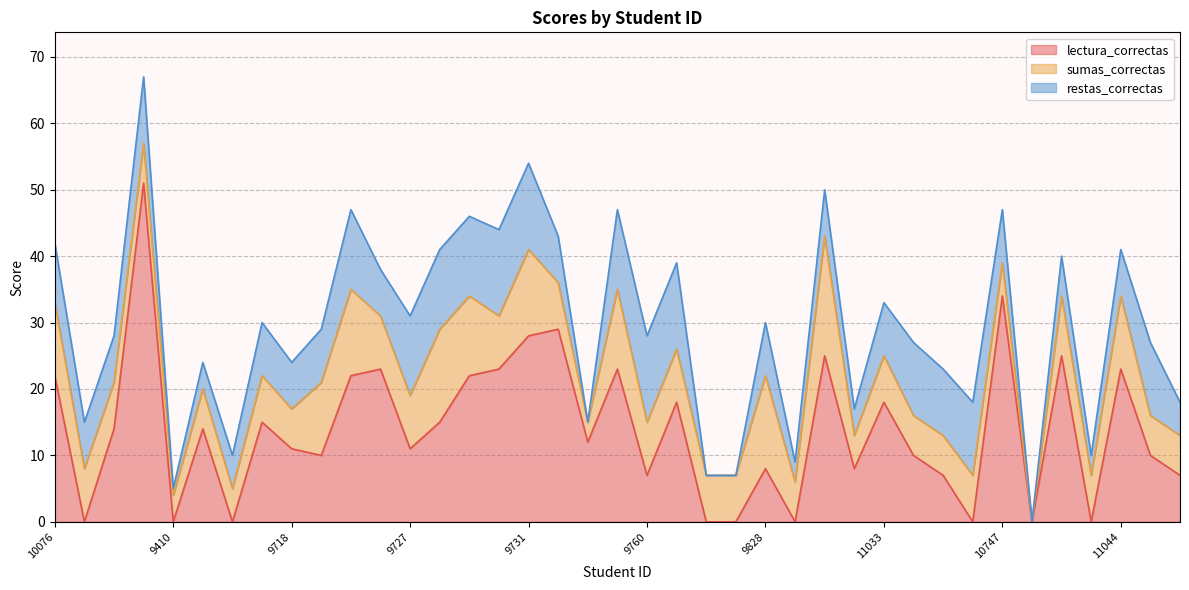

Where do restas_correctas and lectura_correctas first cross each other?

10076 and 10077